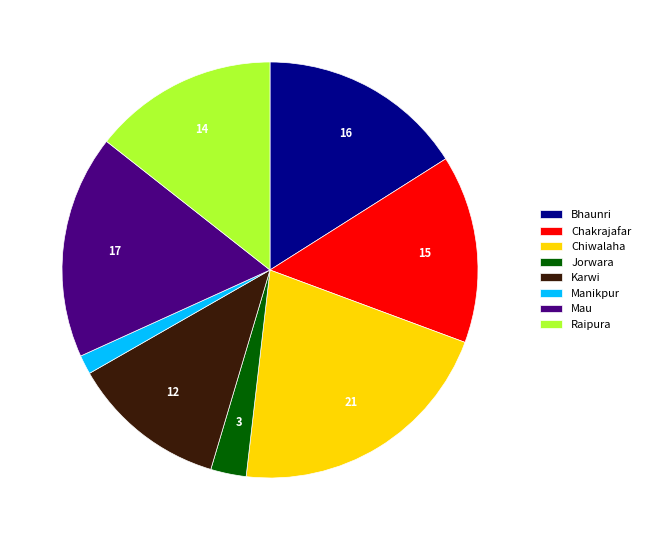

Combined, do Raipura and Karwi account for over 50%?

No